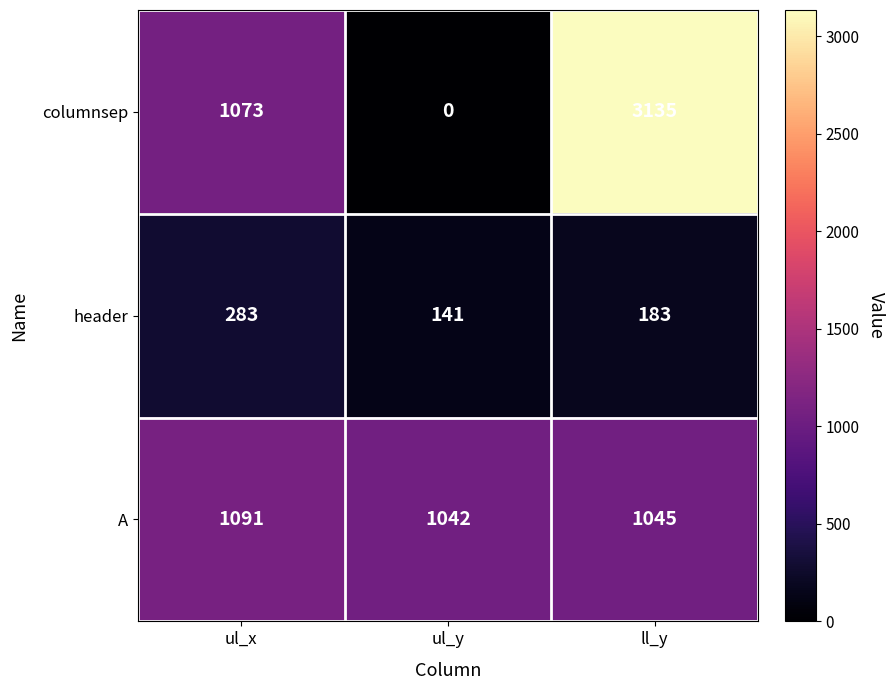

Rank the series by their average value, from highest to lowest.

columnsep, A, header